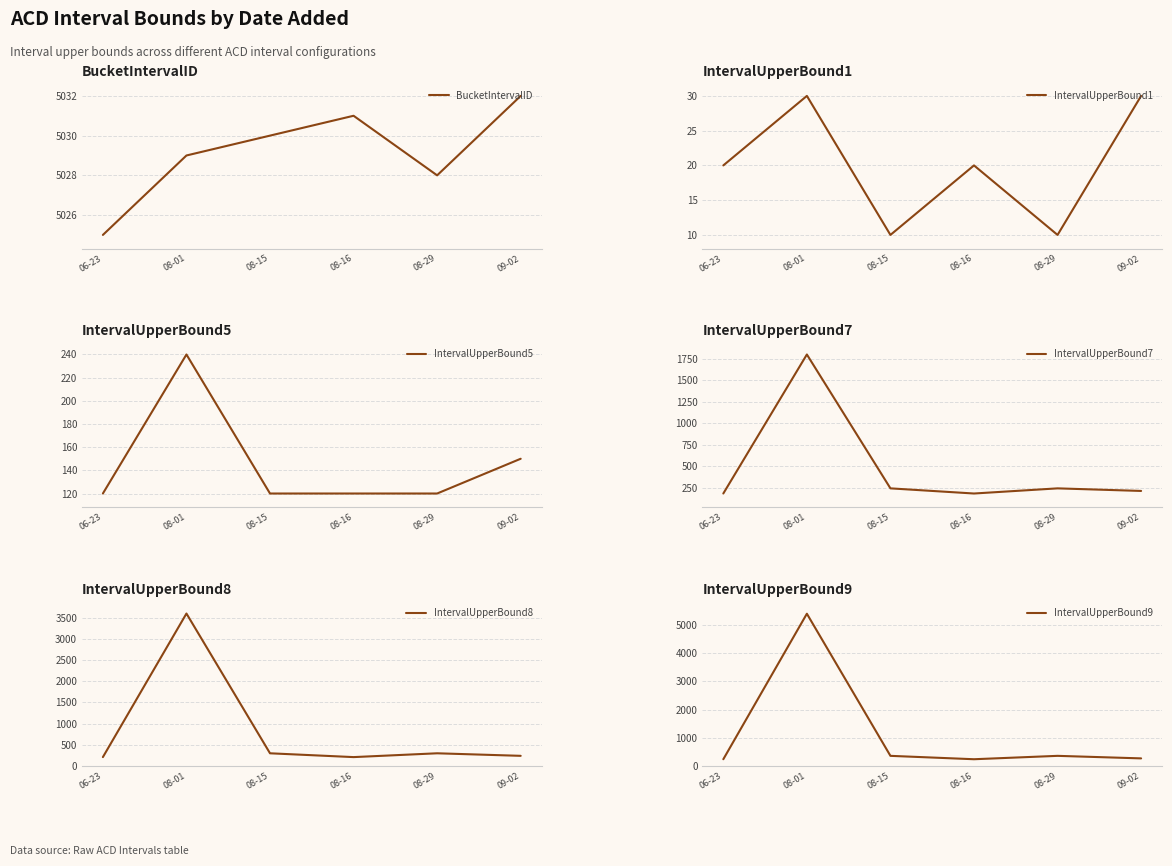

How many interior local peaks does the IntervalUpperBound8 series have?

2